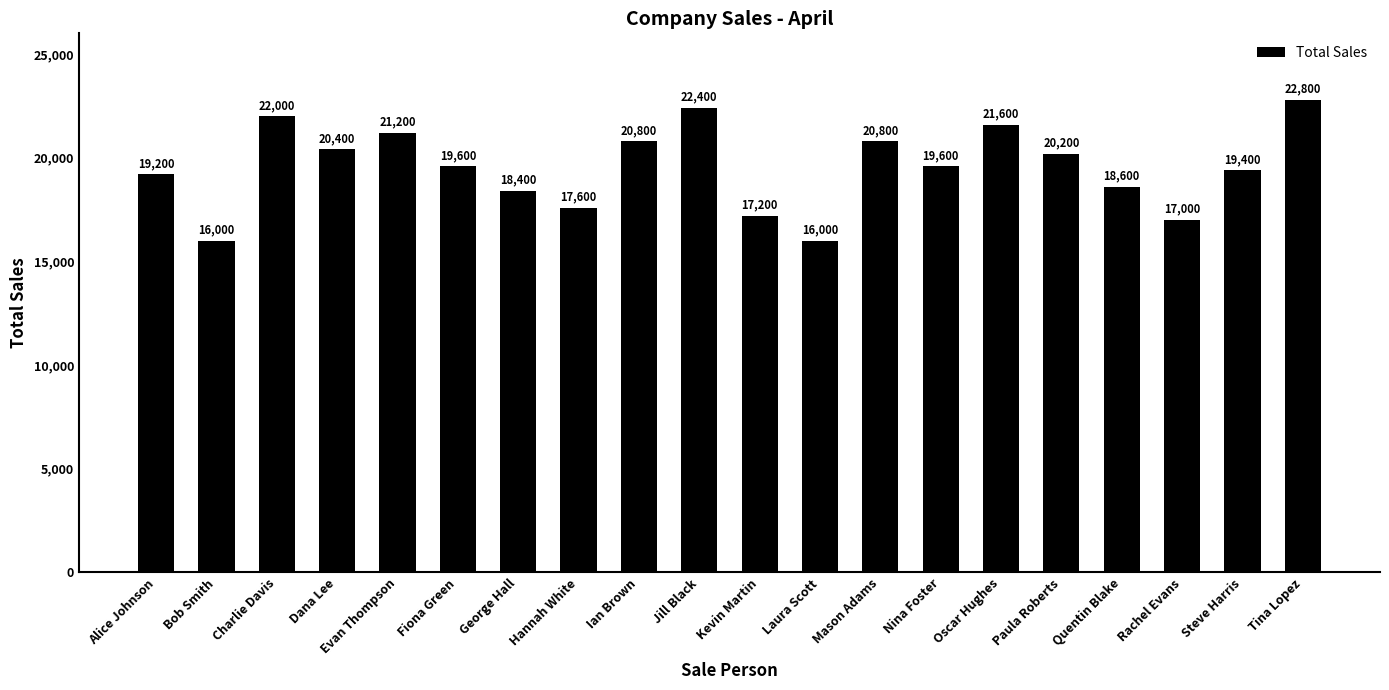

At which label does the data first exceed 19600?

Charlie Davis